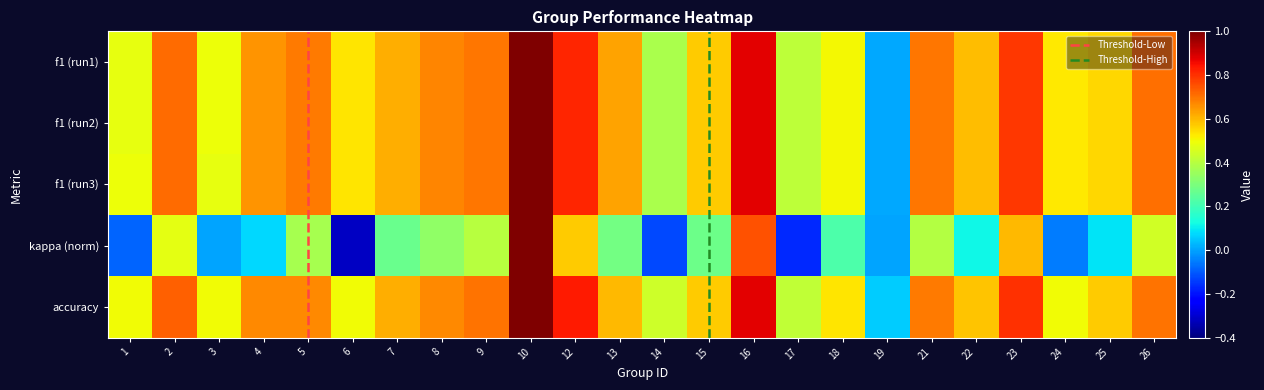

Which category has the highest value across all series?

10